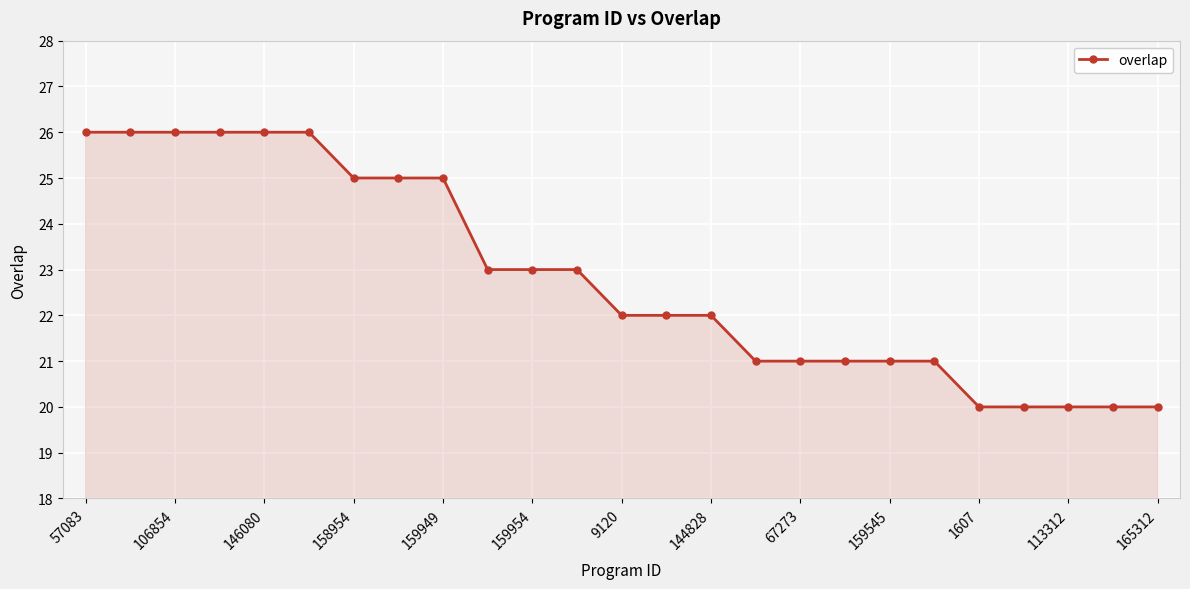

What is the difference between the maximum and second lowest values?

6